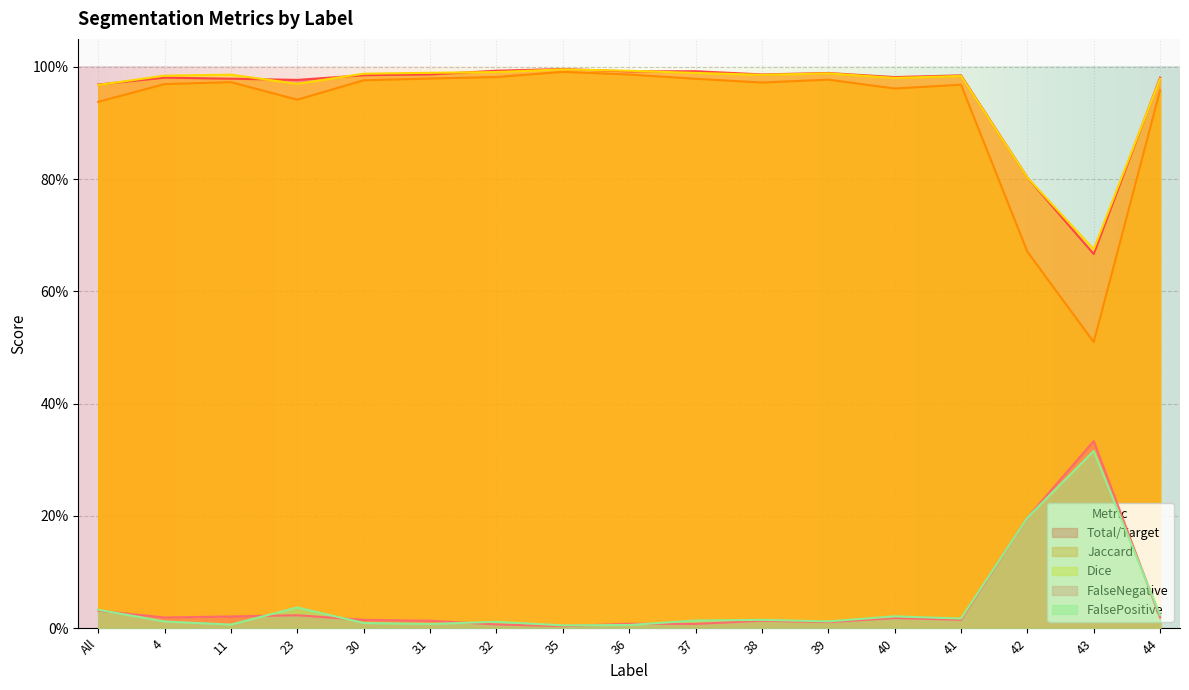

Reading right to left, what are all the values shown in this chart?

Total/Target: 44=1.0	43=0.7	42=0.8	41=1.0	40=1.0	39=1.0	38=1.0	37=1.0	36=1.0	35=1.0	32=1.0	31=1.0	30=1.0	23=1.0	11=1.0	4=1.0	All=1.0
Jaccard: 44=1.0	43=0.5	42=0.7	41=1.0	40=1.0	39=1.0	38=1.0	37=1.0	36=1.0	35=1.0	32=1.0	31=1.0	30=1.0	23=0.9	11=1.0	4=1.0	All=0.9
Dice: 44=1.0	43=0.7	42=0.8	41=1.0	40=1.0	39=1.0	38=1.0	37=1.0	36=1.0	35=1.0	32=1.0	31=1.0	30=1.0	23=1.0	11=1.0	4=1.0	All=1.0
FalseNegative: 44=0.0	43=0.3	42=0.2	41=0.0	40=0.0	39=0.0	38=0.0	37=0.0	36=0.0	35=0.0	32=0.0	31=0.0	30=0.0	23=0.0	11=0.0	4=0.0	All=0.0
FalsePositive: 44=0.0	43=0.3	42=0.2	41=0.0	40=0.0	39=0.0	38=0.0	37=0.0	36=0.0	35=0.0	32=0.0	31=0.0	30=0.0	23=0.0	11=0.0	4=0.0	All=0.0